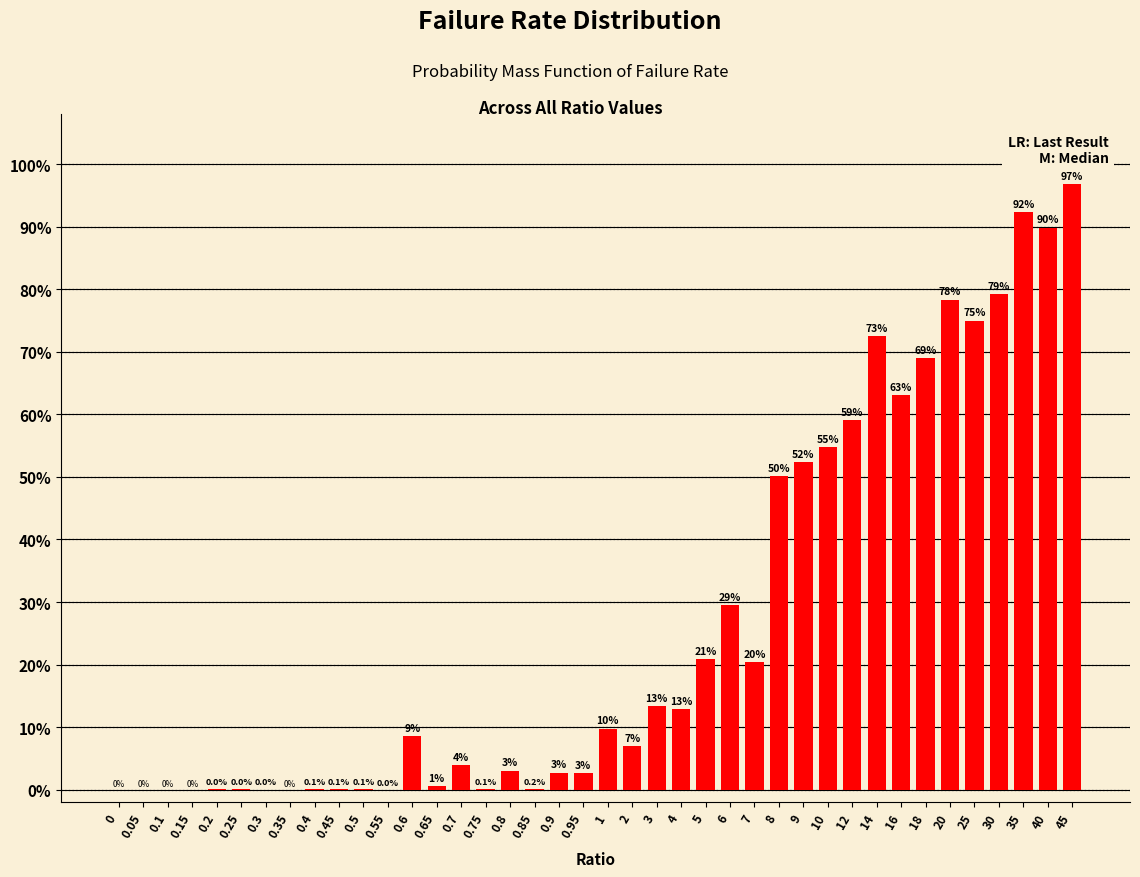

The chart shows a value of 69.0 at 18. True or false?

True